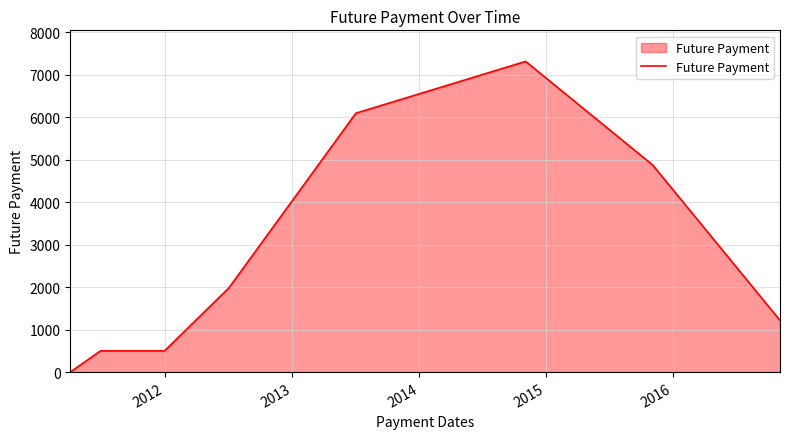

What is the difference between the second highest and minimum values?

6098.7